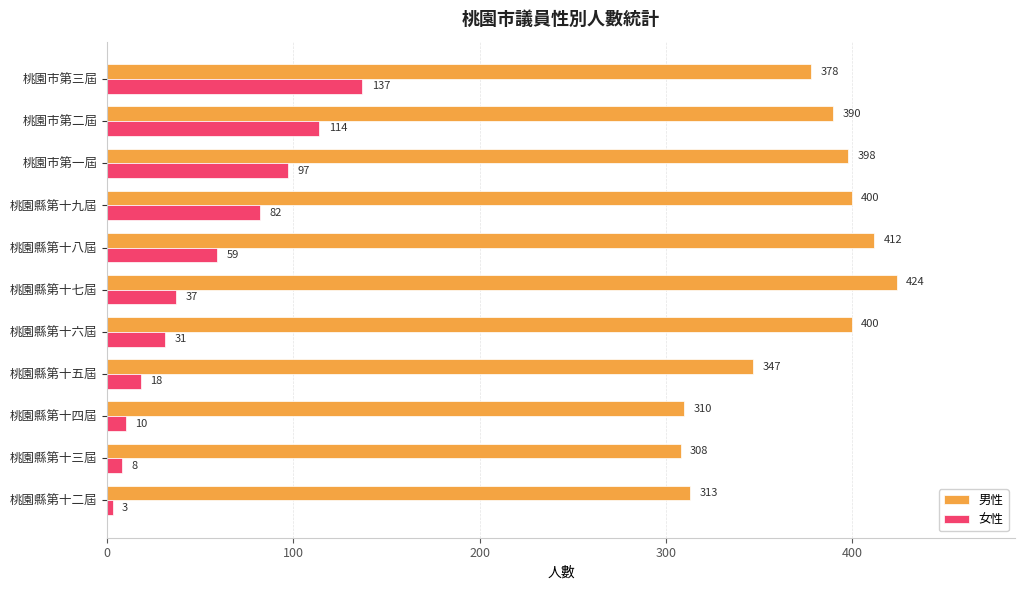

What is the sum of the 女性 values at 桃園縣第十五屆 and 桃園縣第十九屆?

100